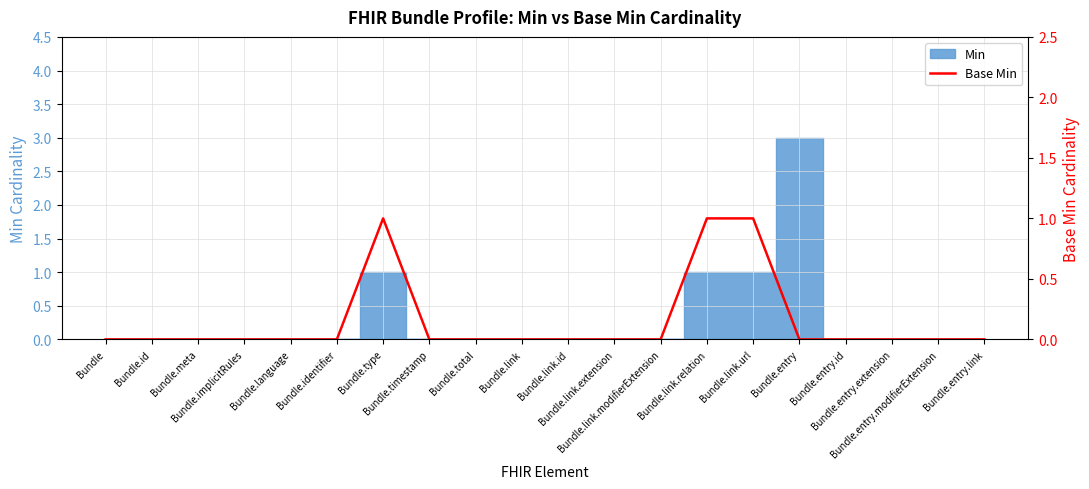

How many points are higher than both their immediate neighbors (excluding endpoints)?

1